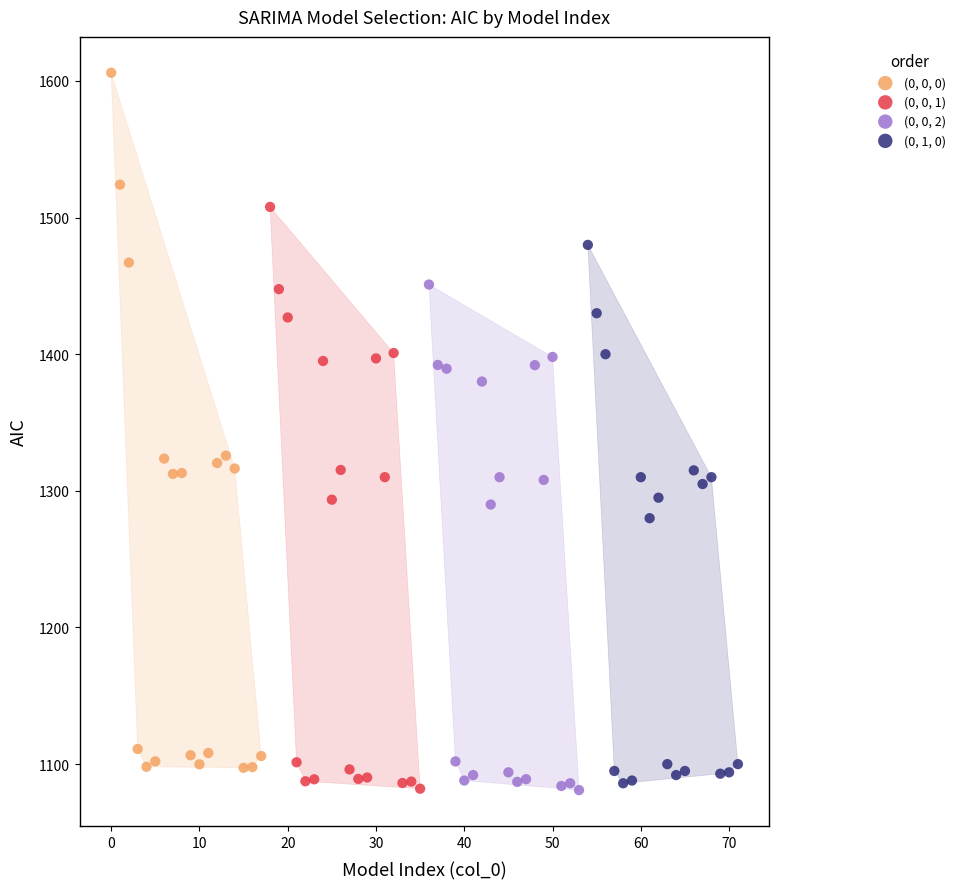

What are all the series names shown in the legend?

(0, 0, 0), (0, 0, 1), (0, 0, 2), (0, 1, 0)